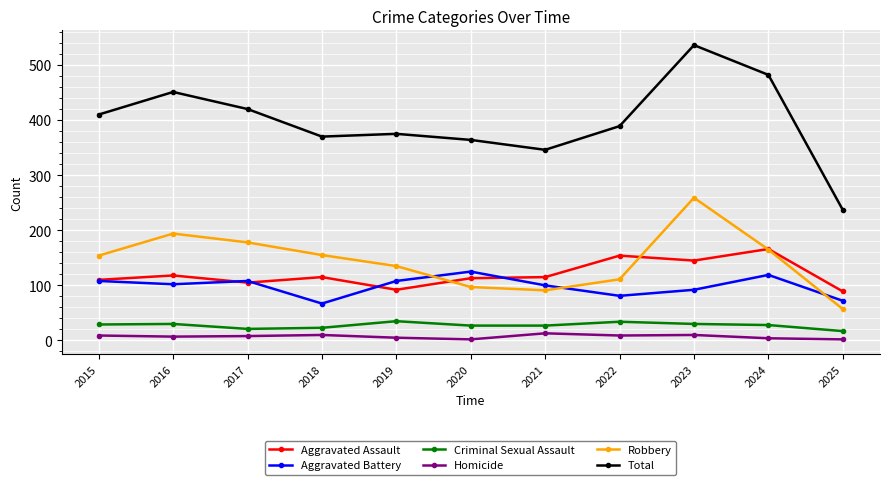

Which series changed the most between 2016 and 2021?

Total